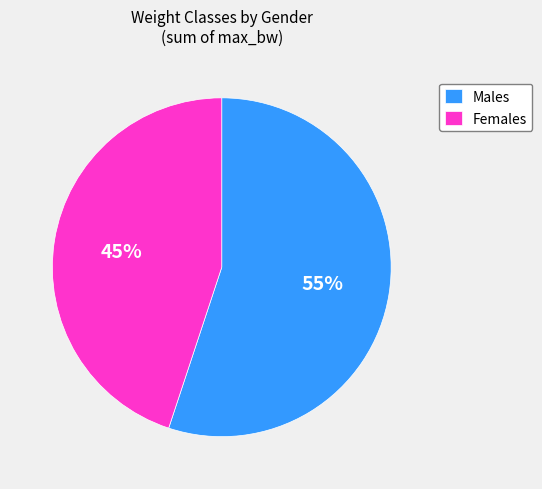

Approximately how many times larger is the value at Males compared to Females?

1.2